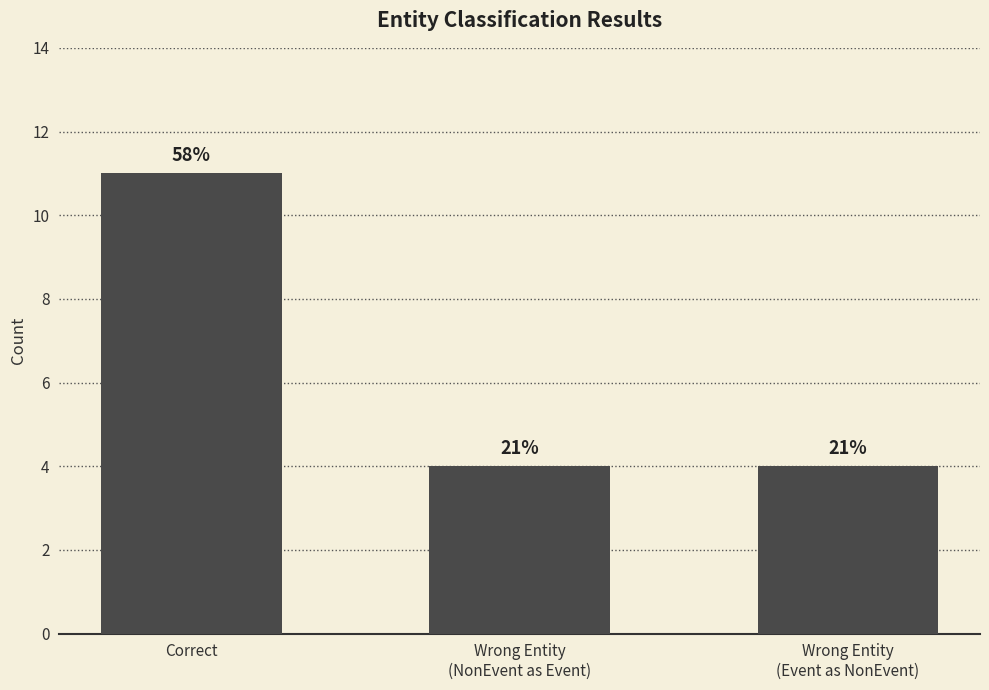

What is the label of the 2nd bar from the left?

Wrong Entity
(NonEvent as Event)